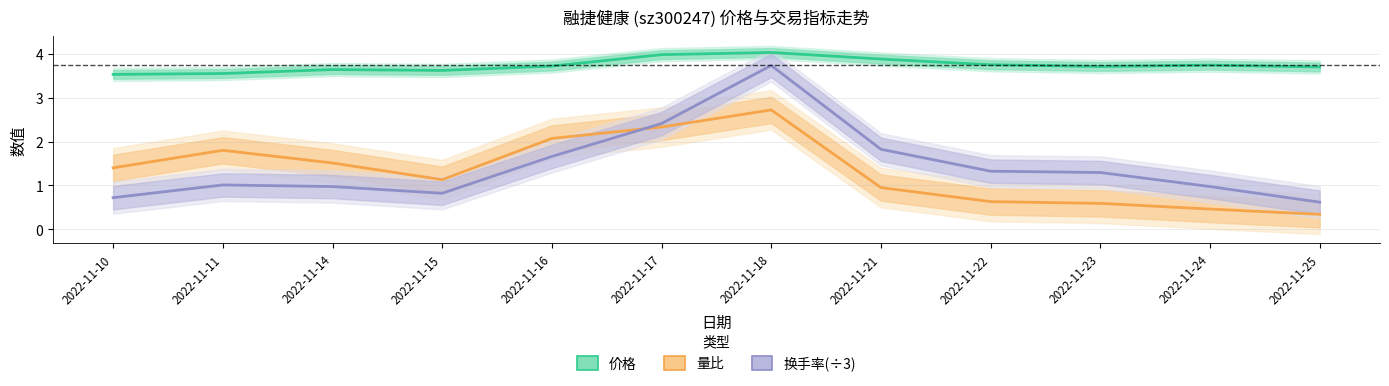

What is the difference between the 价格 values at 2022-11-21 and 2022-11-25?

0.2